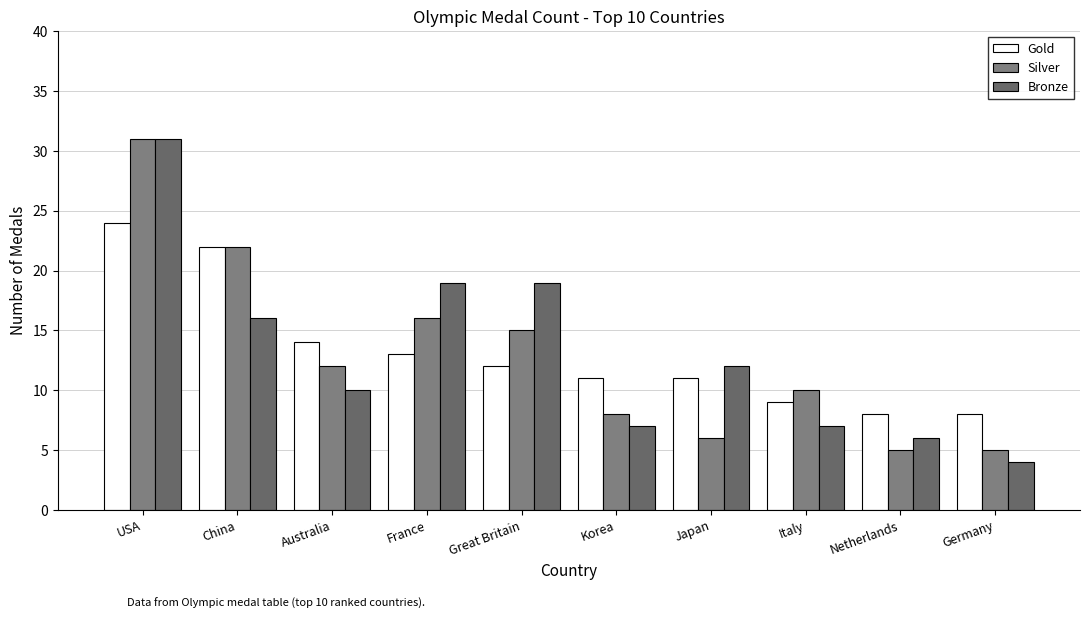

What is the lowest value of the Gold series?

8